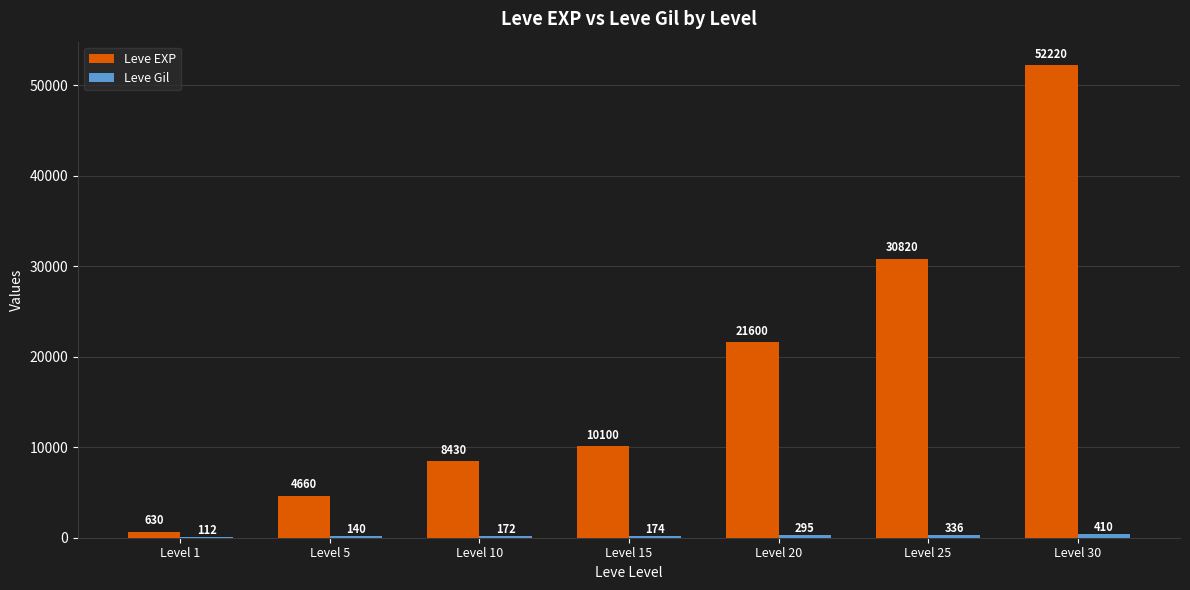

Between Level 5 and Level 15, which series saw the biggest shift?

Leve EXP